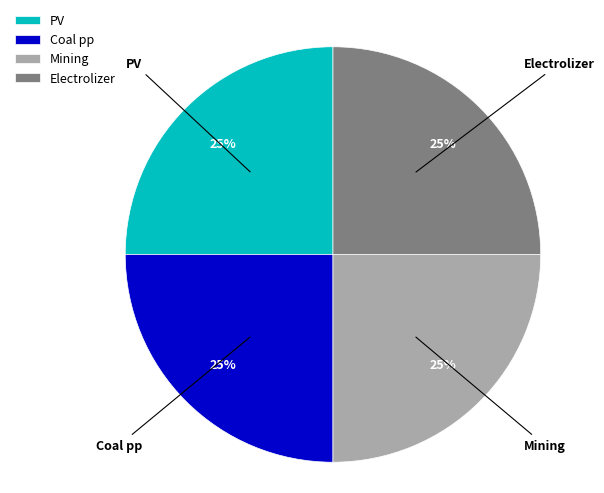

The Electrolizer slice represents 25% of the pie. True or false?

True